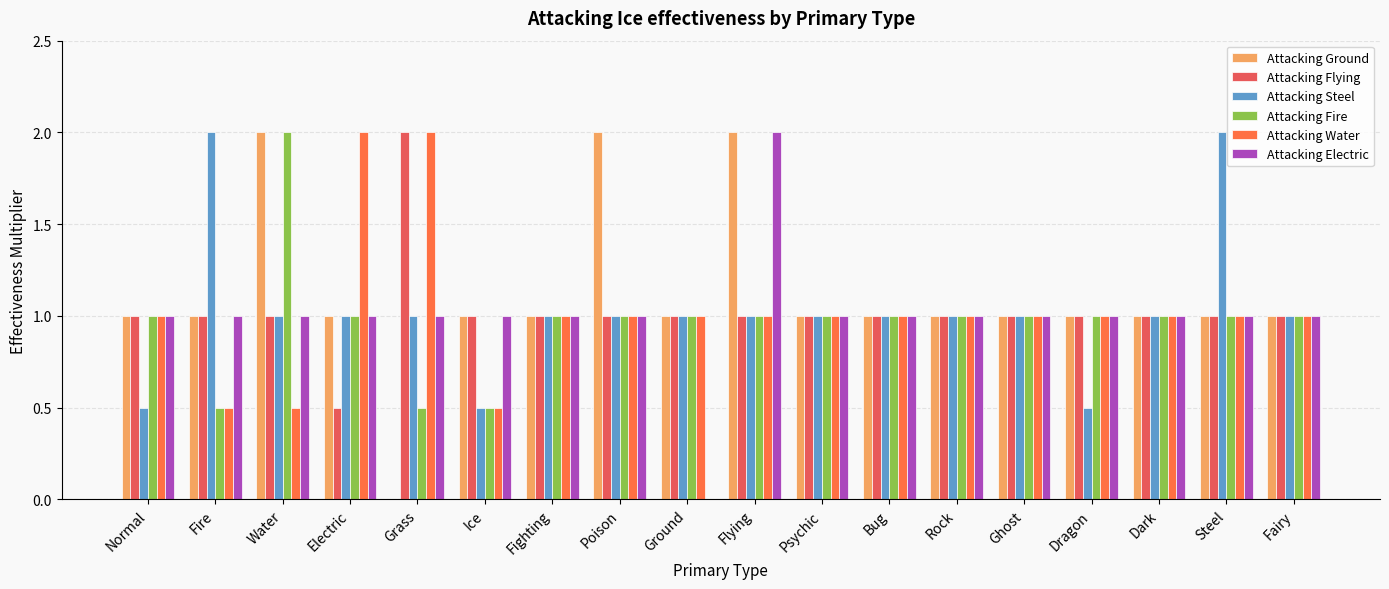

What is the sum of the Attacking Electric values at Flying and Psychic?

3.0